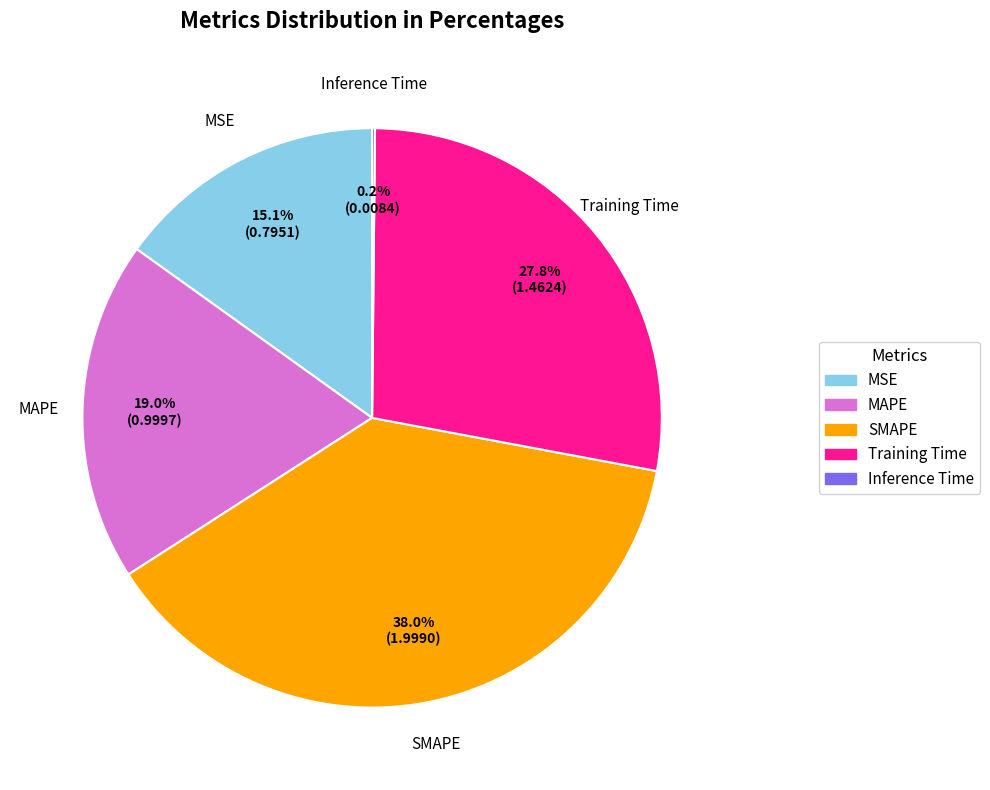

Combined, do SMAPE and MAPE account for over 50%?

Yes